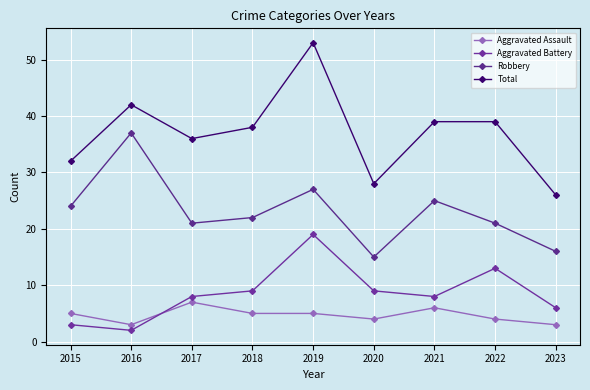

How many categories are shown in the chart?

9